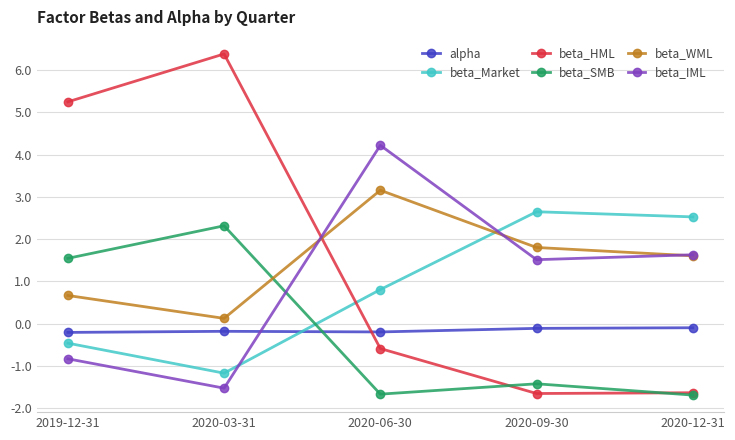

How many times do beta_SMB and beta_Market cross each other?

1